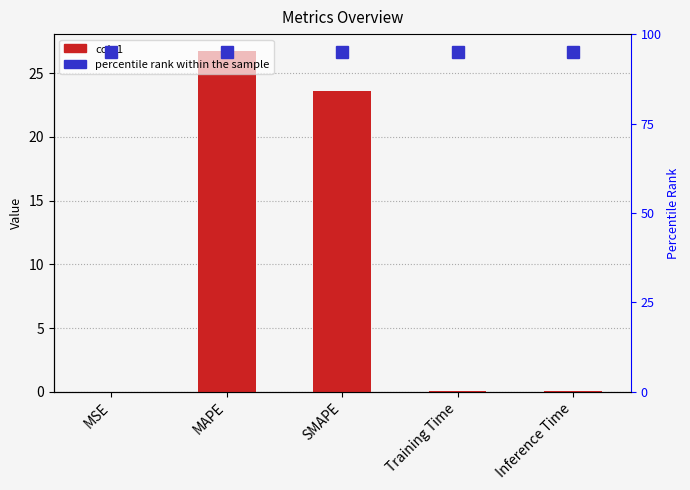

True or false: col_1 has a value of 0.0 at Training Time.

True